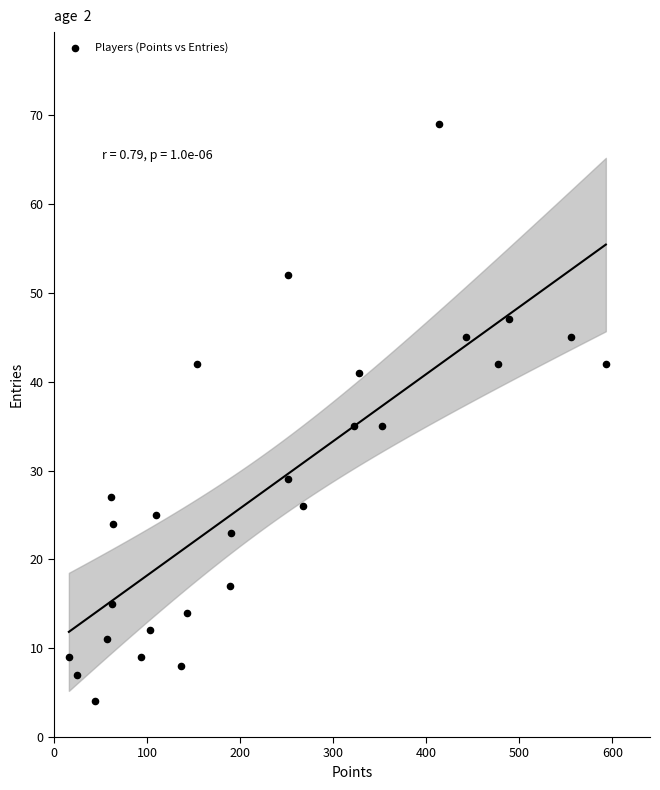

What is the range of Y values (max minus min)?

65